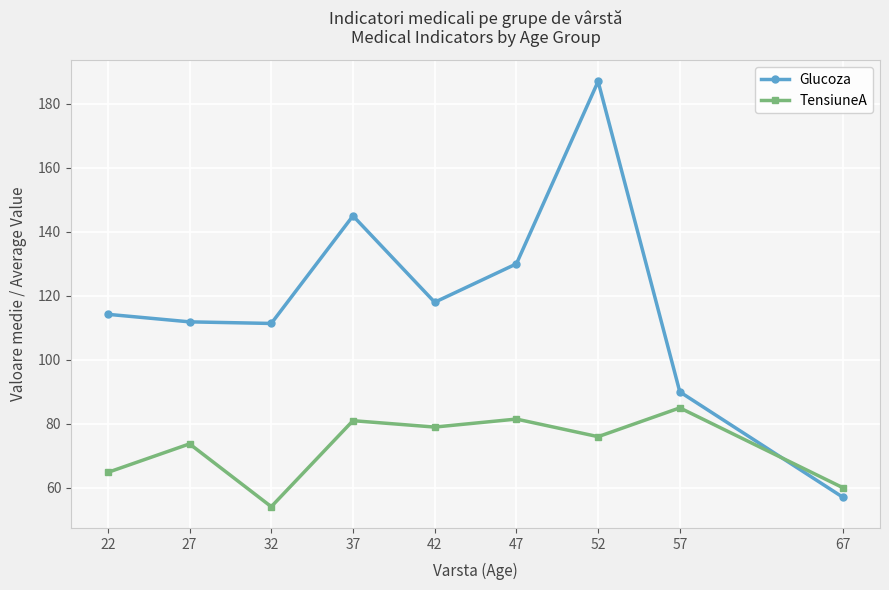

Where do TensiuneA and Glucoza first cross each other?

57 and 67